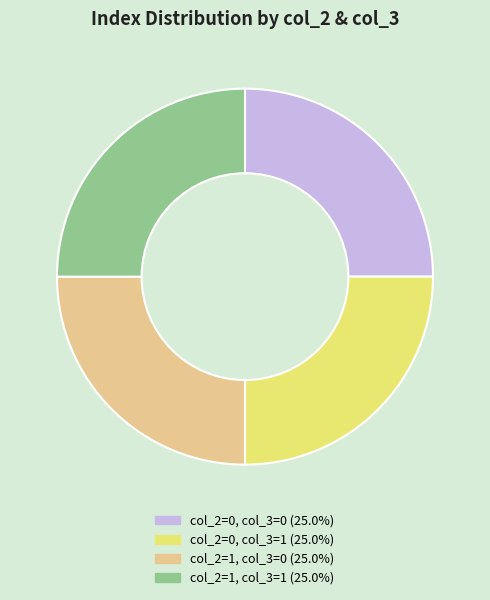

Is there a majority slice in this chart?

No